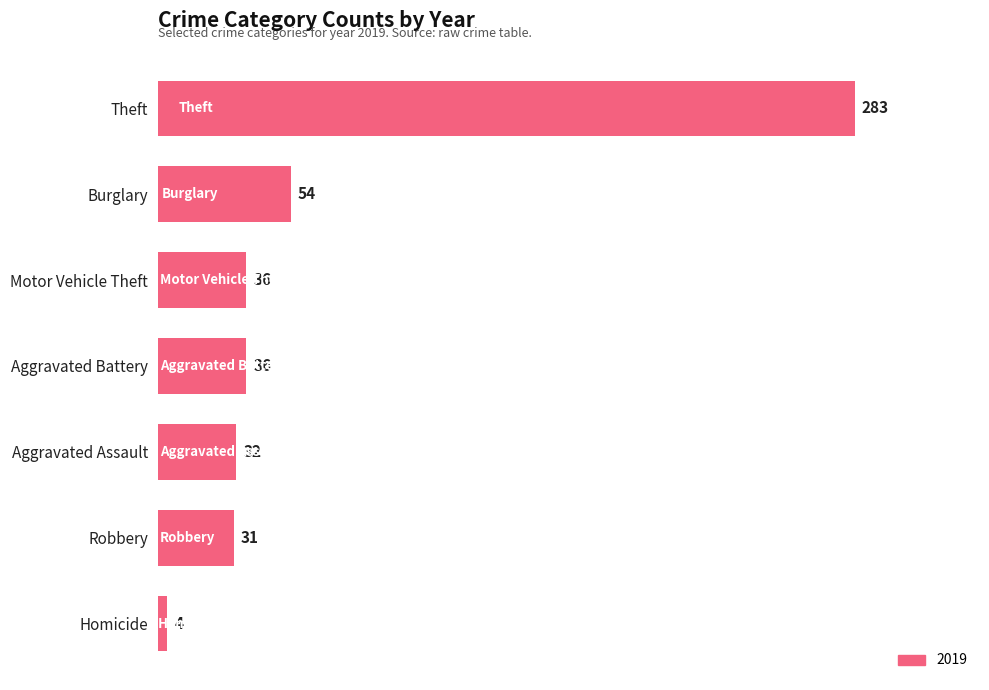

Is it true that the value at Theft is 283?

True